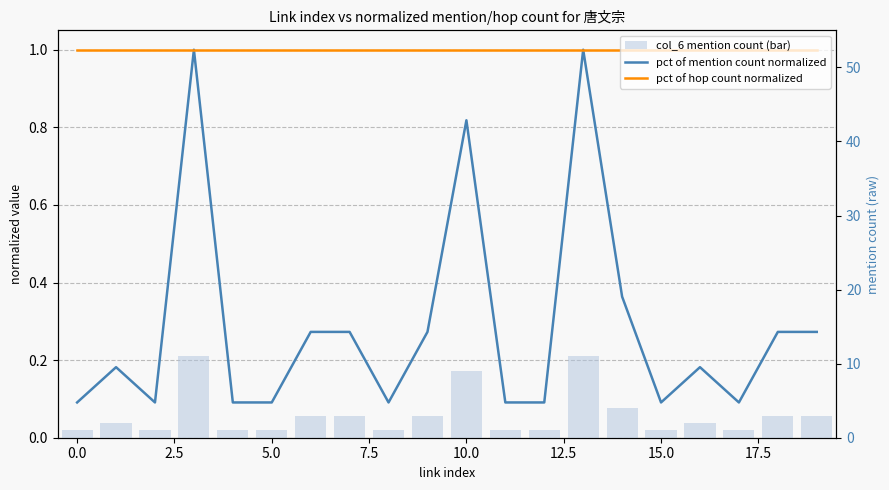

Between 14 and 16, which series saw the biggest shift?

col_6 mention count (bar)